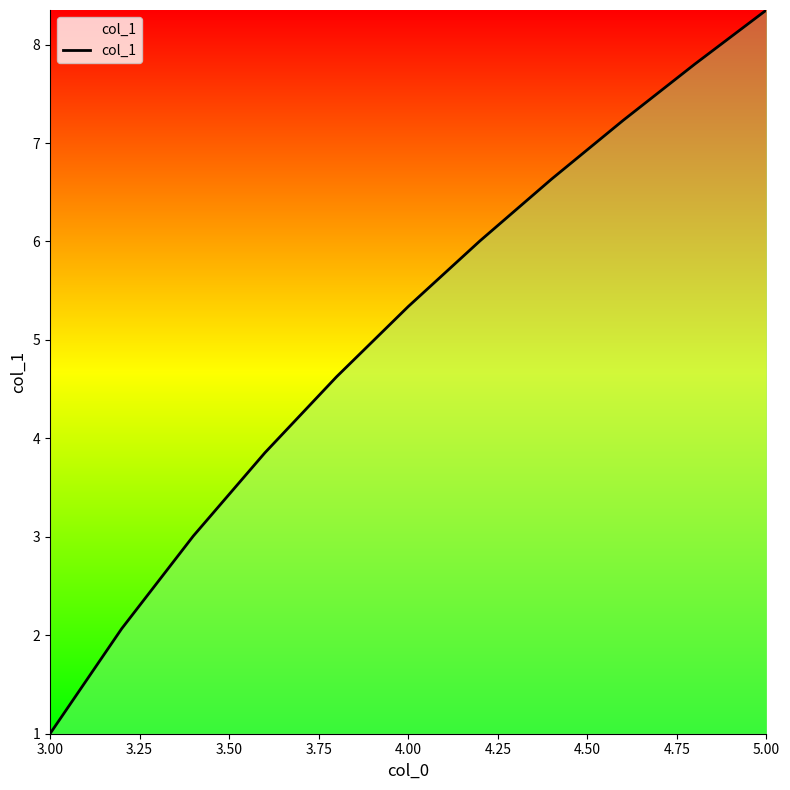

What is the maximum value shown in the chart?

8.4